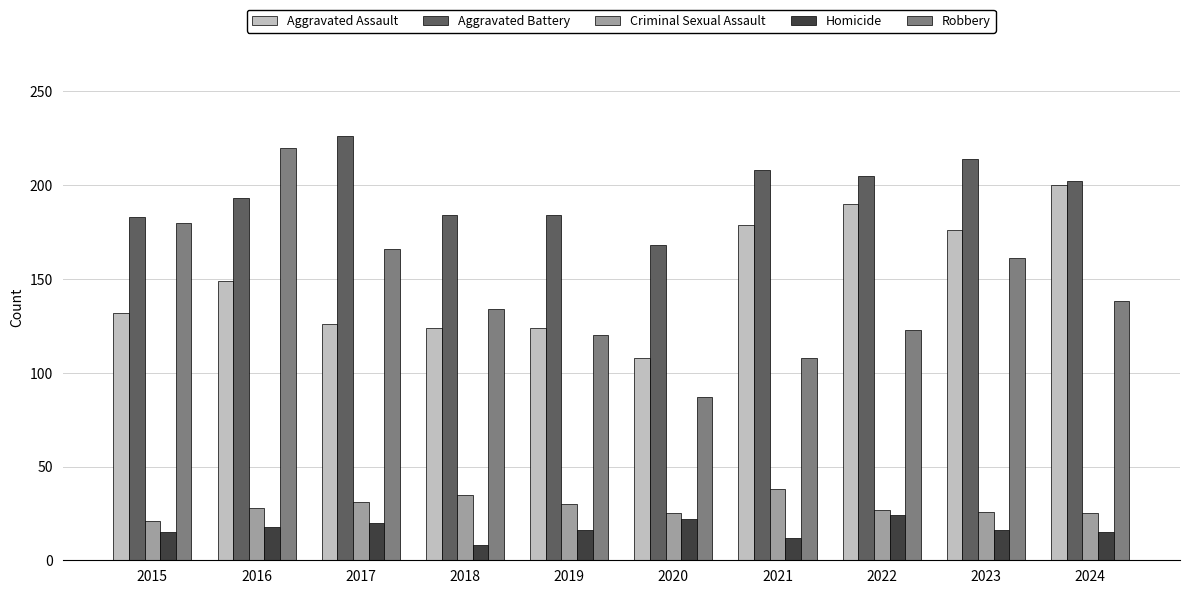

Count the number of categories in the chart.

10